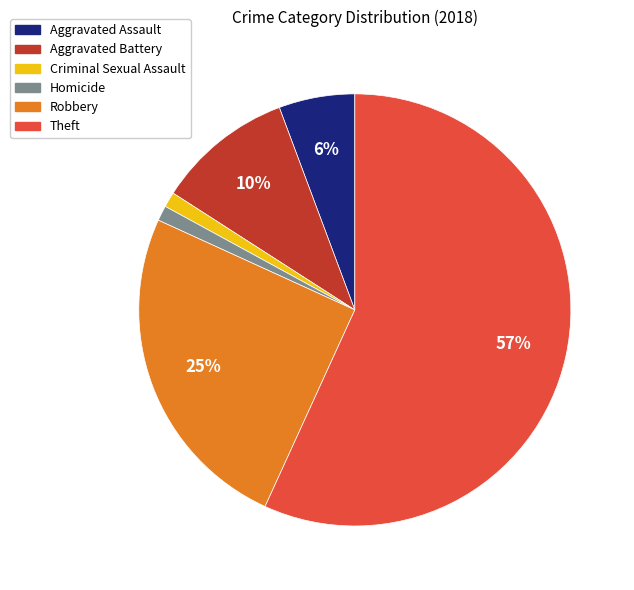

Does any single category account for the majority?

Yes